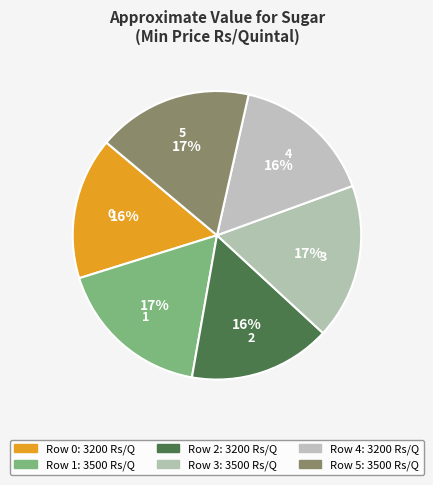

Does any single category account for the majority?

No